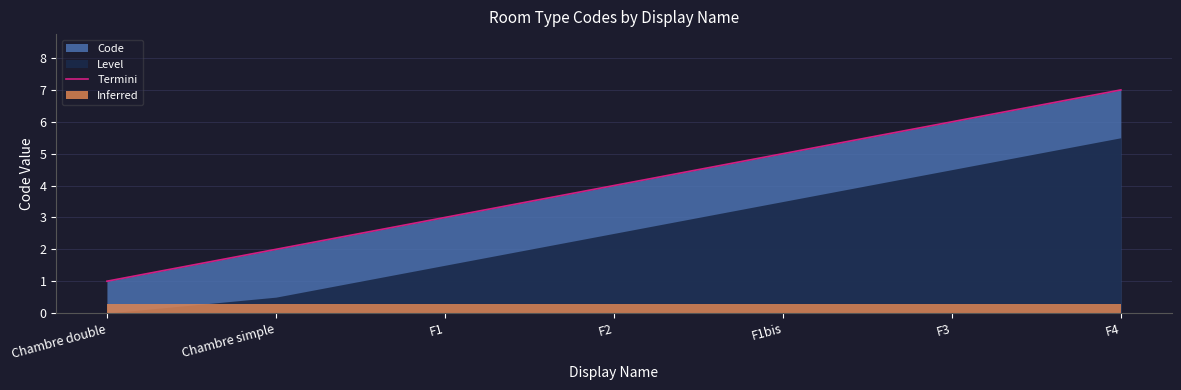

Does the chart have visible grid lines?

Yes